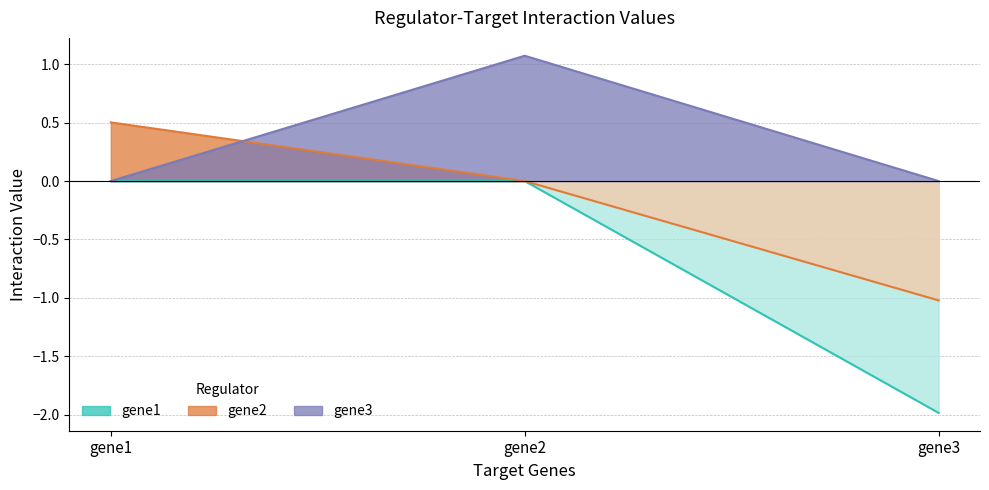

True or false: gene3 has a value of -0.3 at gene1.

False